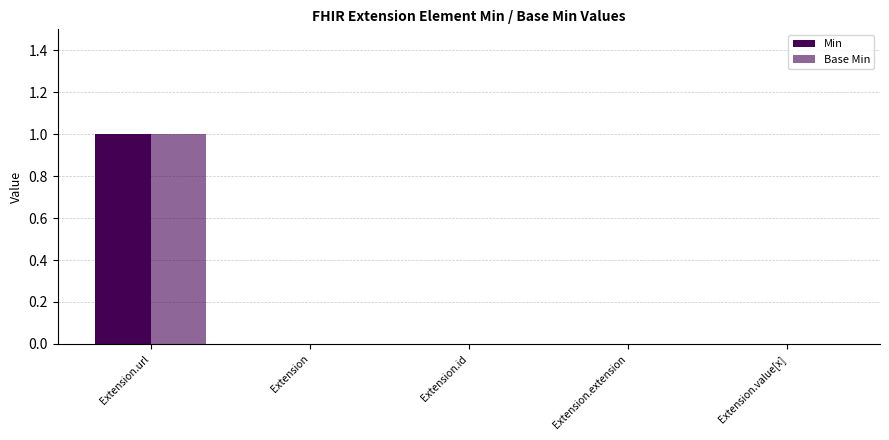

Reading left to right, extract all data points from this chart.

Min: Extension.url=1	Extension=0	Extension.id=0	Extension.extension=0	Extension.value[x]=0
Base Min: Extension.url=1	Extension=0	Extension.id=0	Extension.extension=0	Extension.value[x]=0